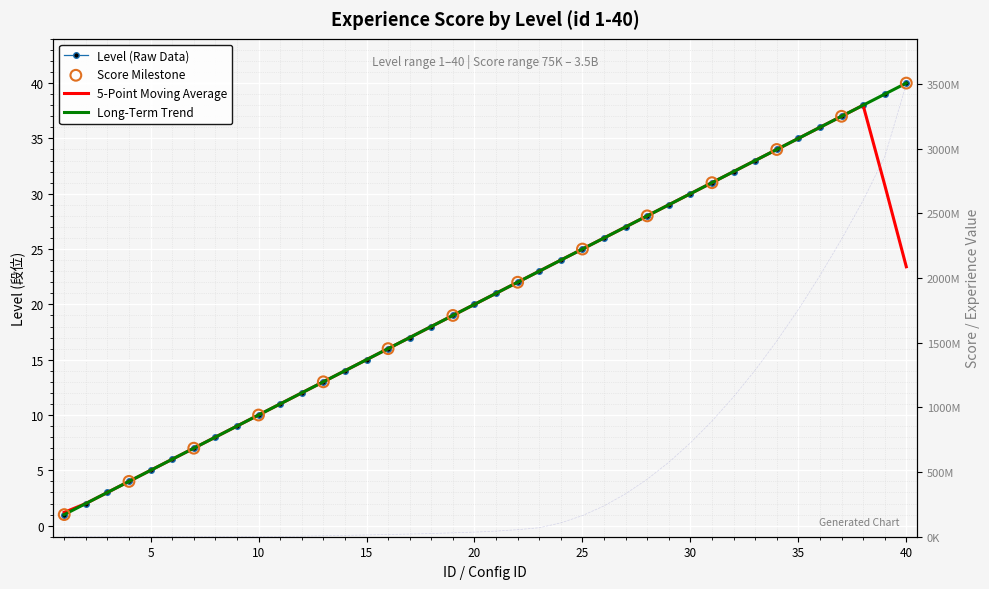

Which series has the largest total across all categories?

score